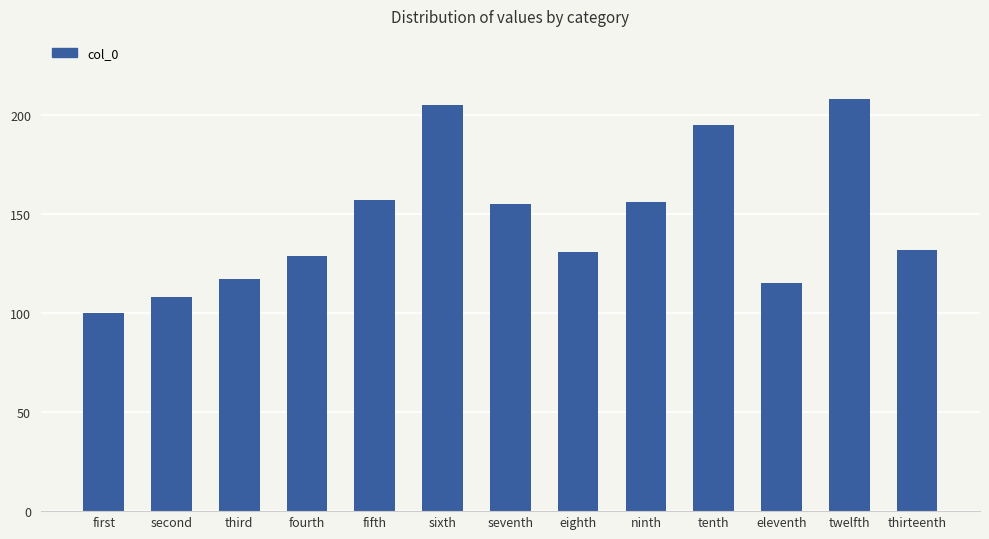

What is the difference between the values at eighth and thirteenth?

1